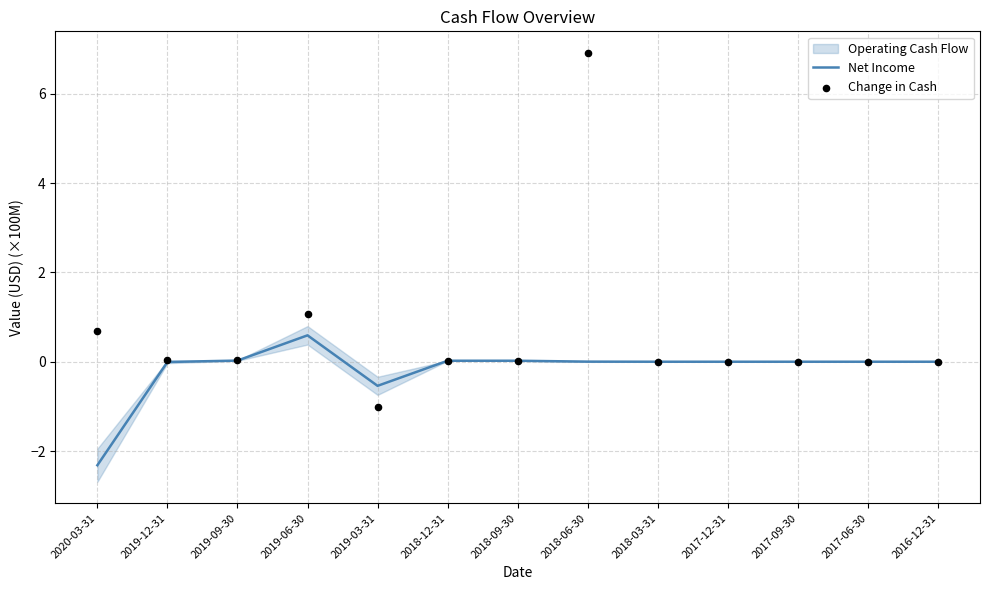

Which series has the largest Y range (max minus min)?

Change in Cash